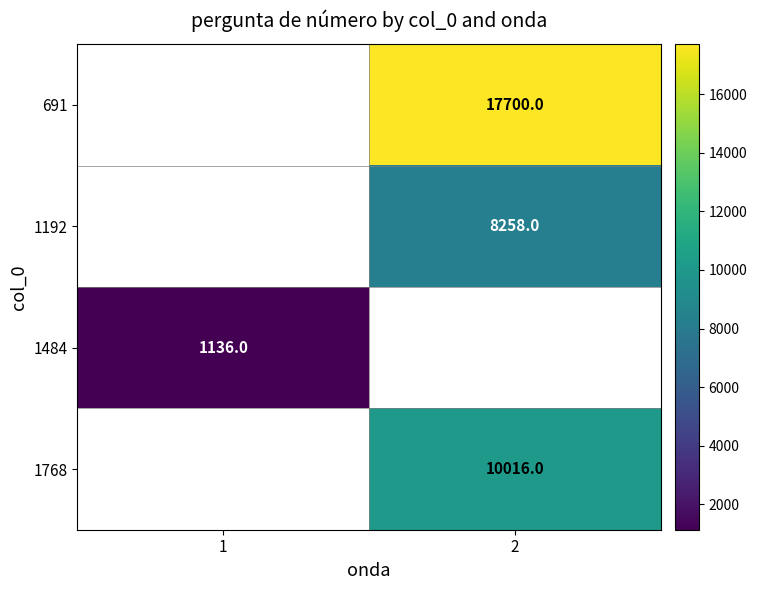

True or false: 1484 has a value of 1136 at 1.

True